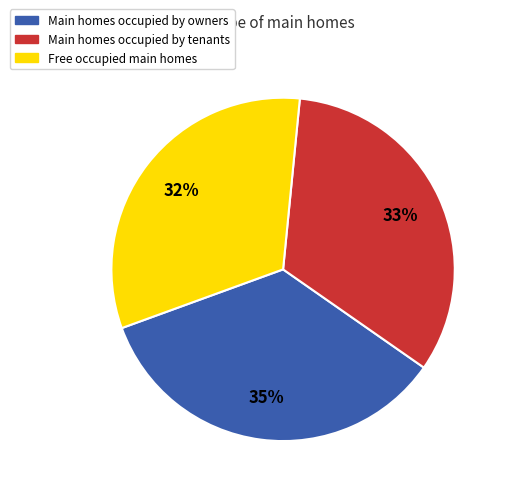

What percentage is the Free occupied main homes slice, to the nearest percent?

32%